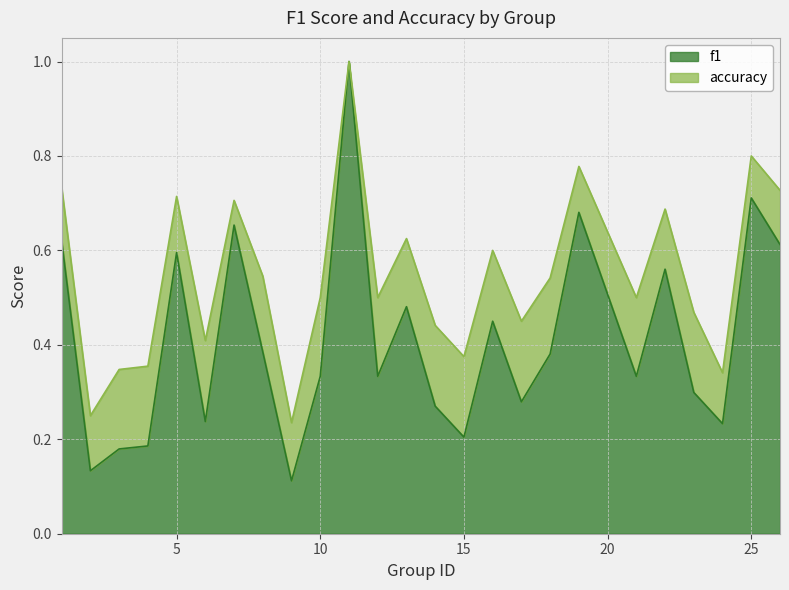

True or false: accuracy and f1 cross at least once.

False